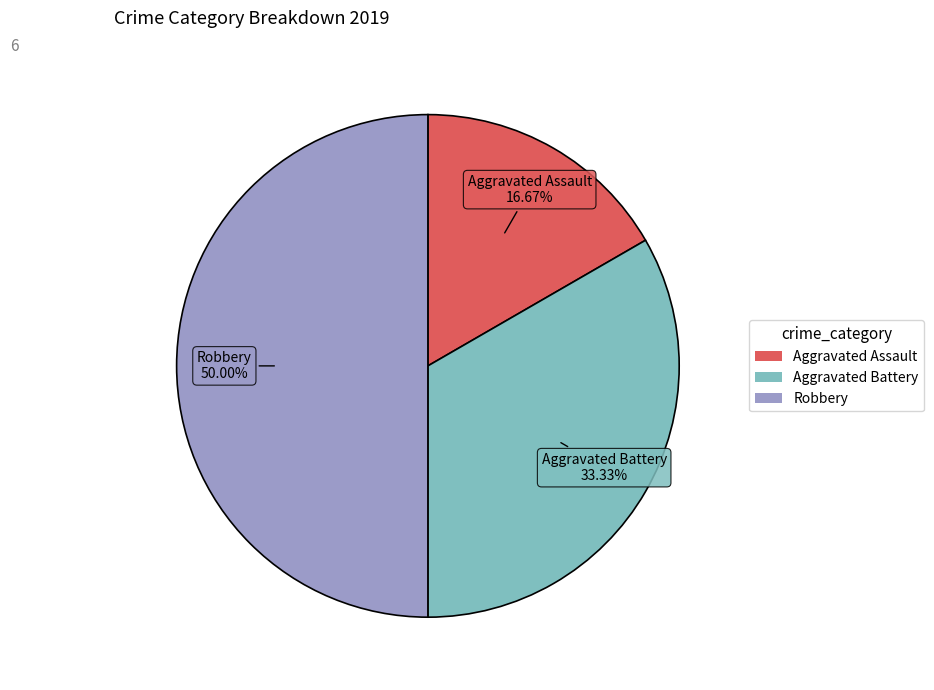

Which has a higher value, Aggravated Assault or Robbery?

Robbery